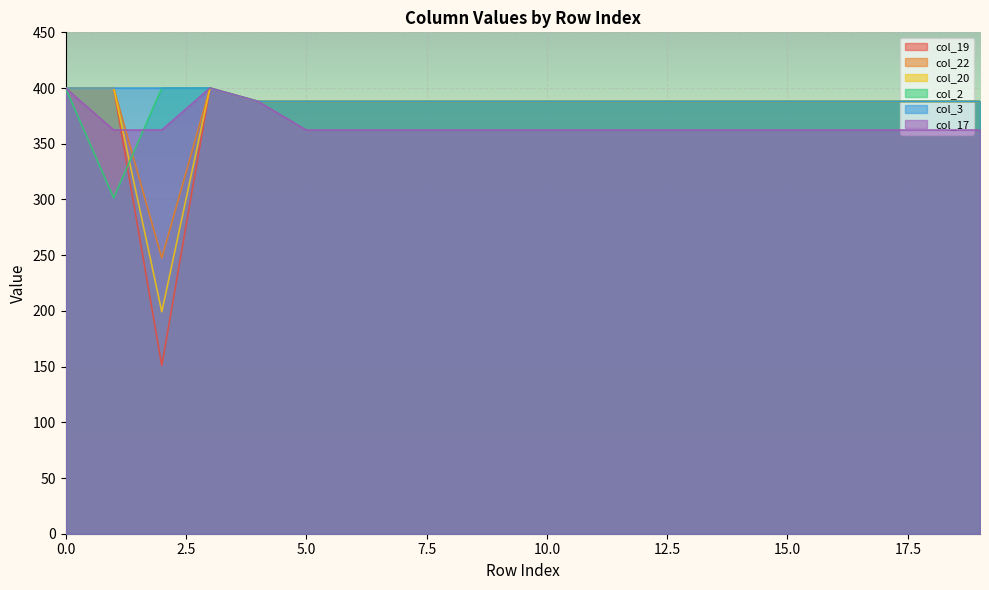

True or false: col_22 and col_3 intersect in this chart.

False